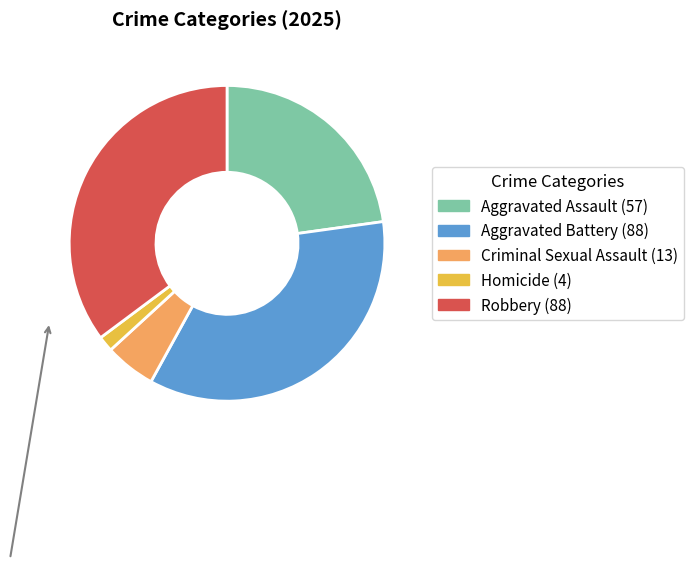

Between Aggravated Assault and Criminal Sexual Assault, which is larger?

Aggravated Assault